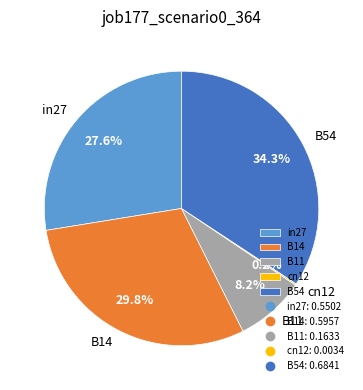

To the nearest percent, what percentage of the pie is B14?

30%